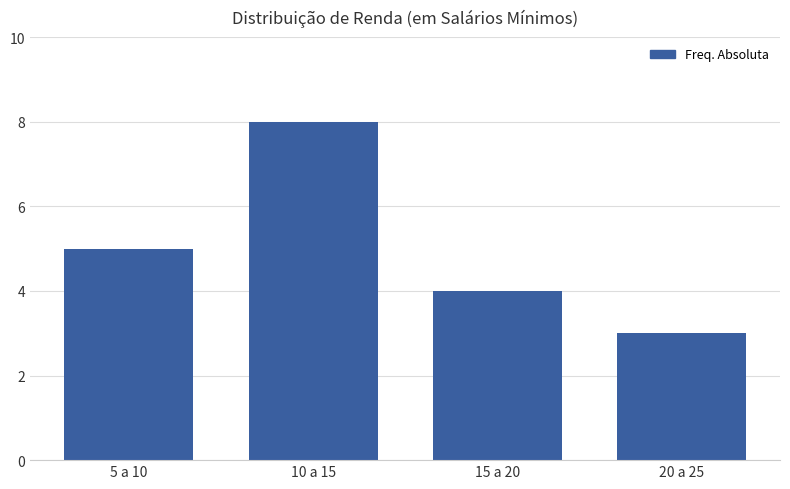

Which has a higher value, 10 a 15 or 15 a 20?

10 a 15